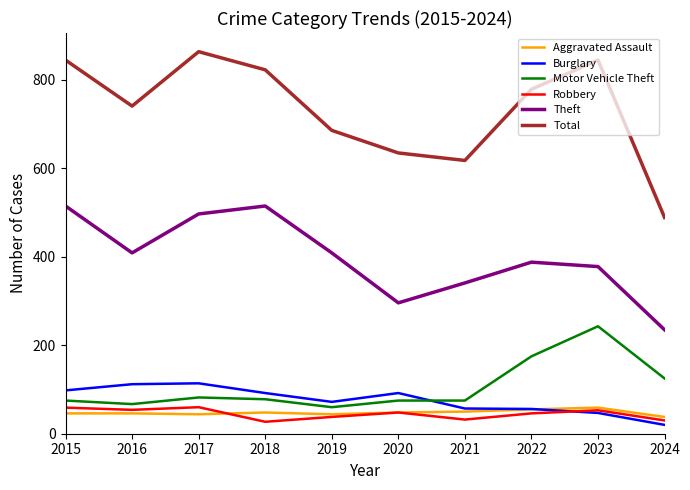

At which label does Total first exceed 779?

2015